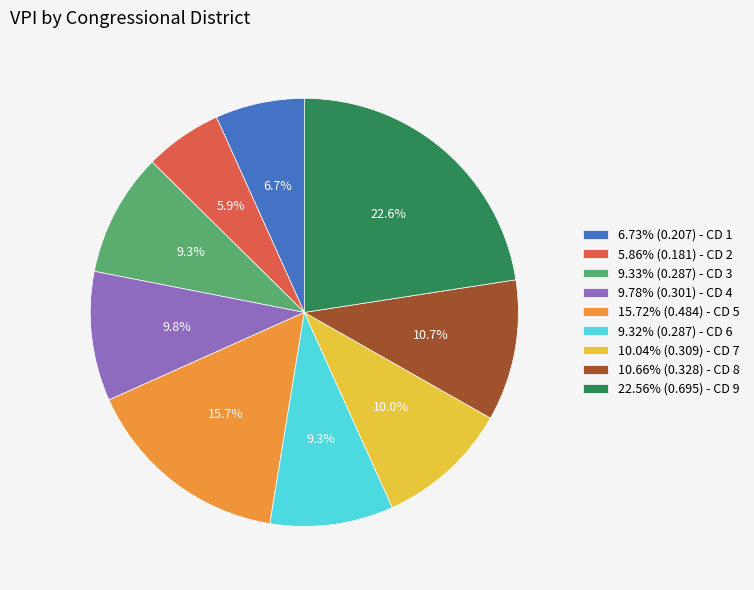

Is the sum of 22.56% (0.695) - CD 9 and 10.66% (0.328) - CD 8 greater than half?

No